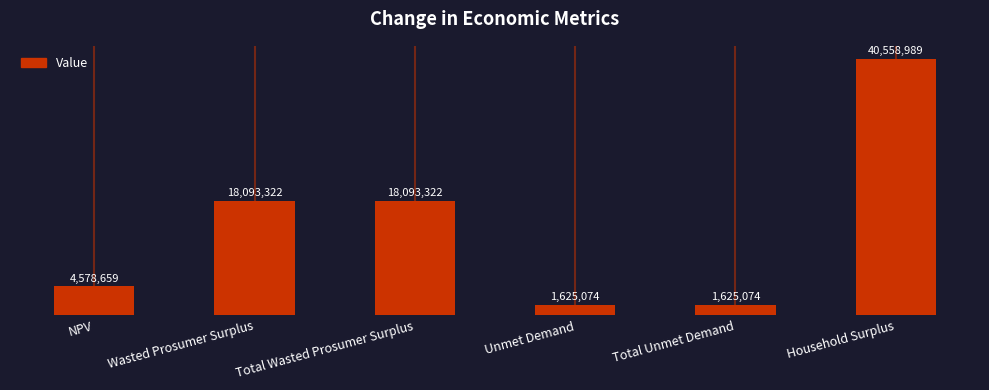

At which label does the data first exceed 18093321?

Wasted Prosumer Surplus